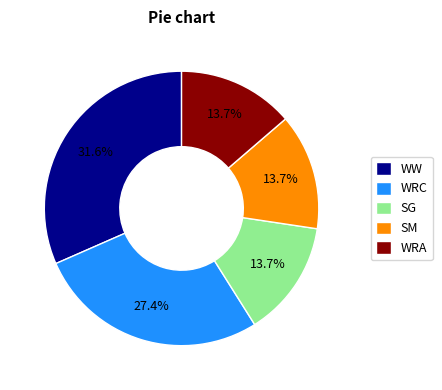

To the nearest percent, what is the average slice percentage?

20%